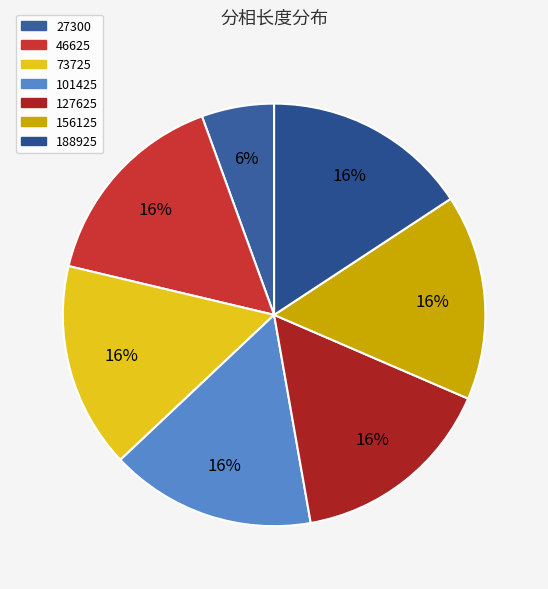

The 188925 slice represents 30% of the pie. True or false?

False